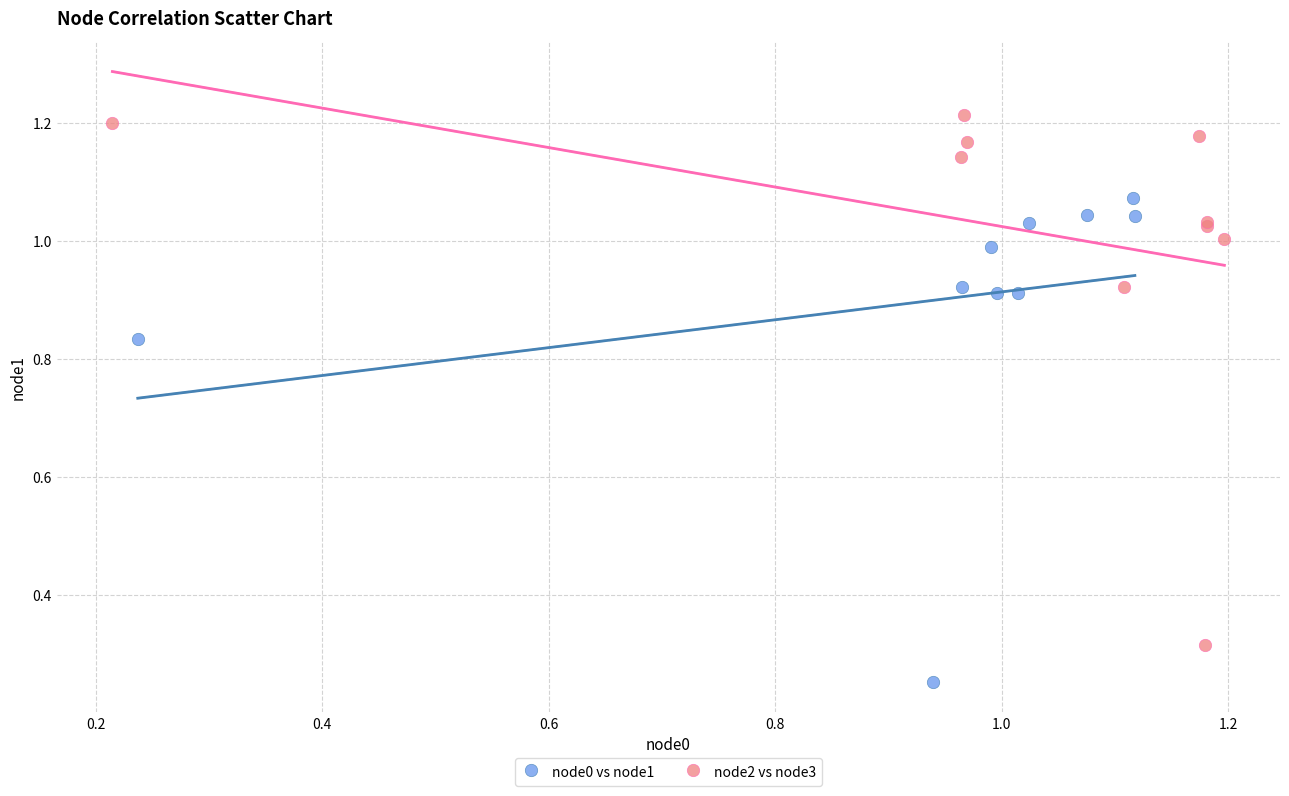

Which series reaches the maximum Y coordinate?

node2 vs node3